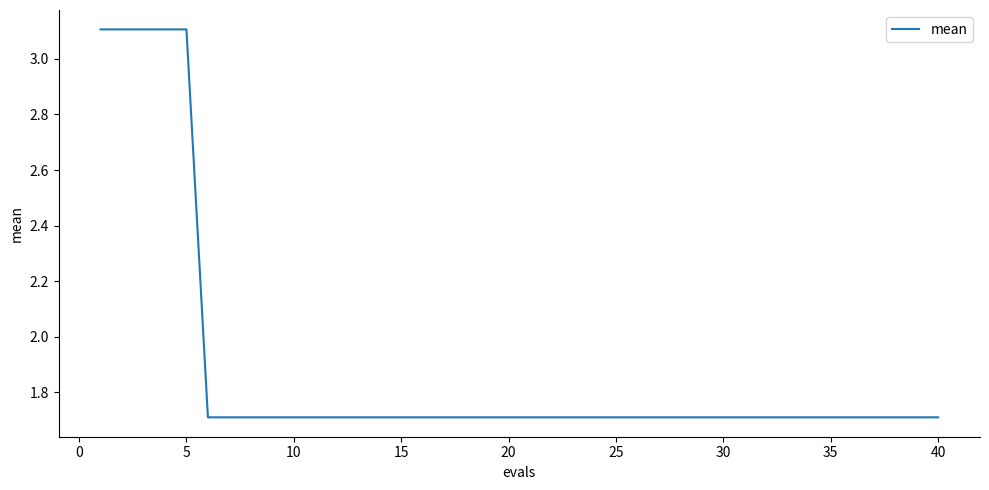

Is this an area chart (filled region under the line)?

No